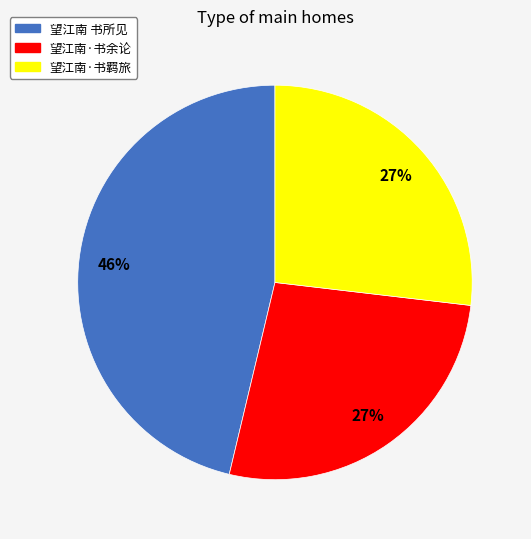

Is it true that 望江南 书所见 is 46% of the pie?

True